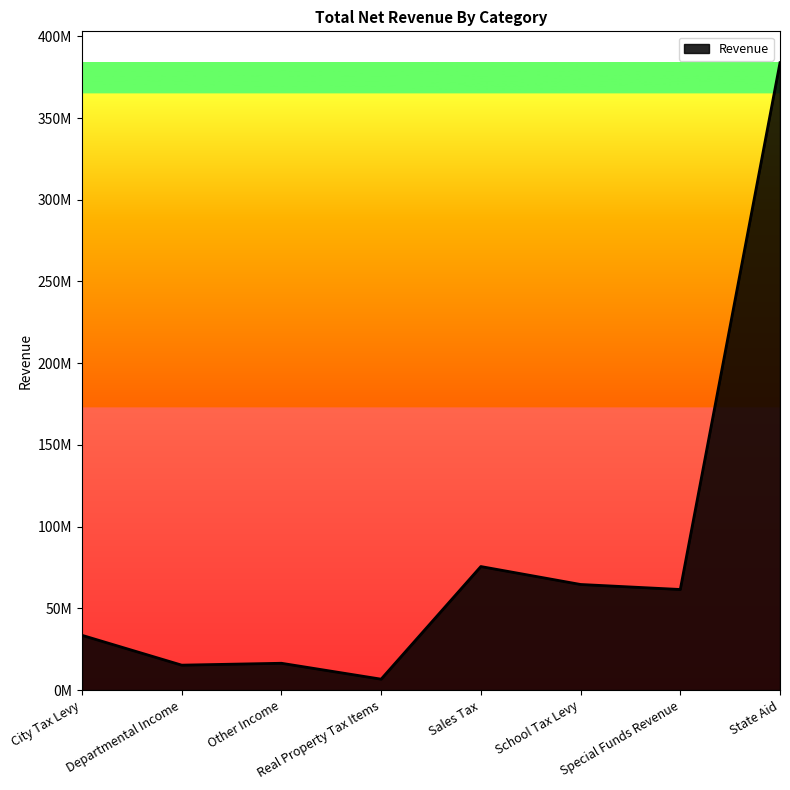

Does the chart have visible grid lines?

No